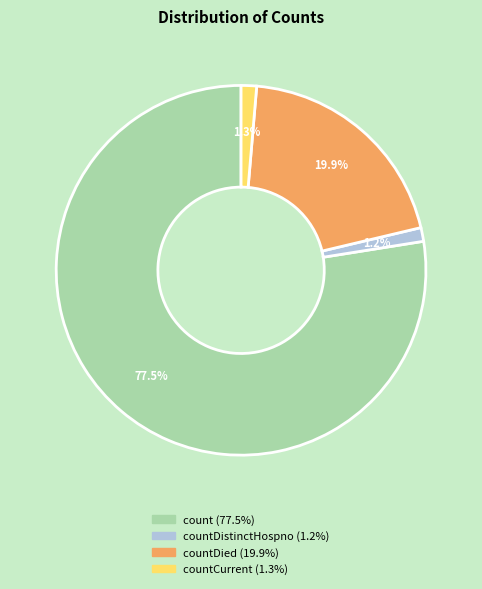

Is there a majority slice in this chart?

Yes